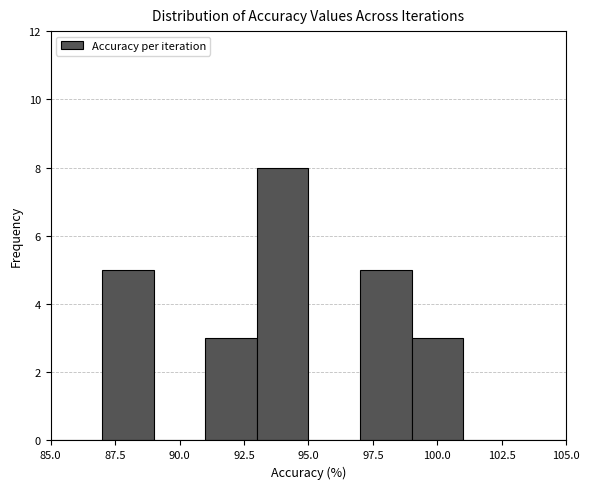

Over which range of the x-axis is the bar tallest?

93 to 95